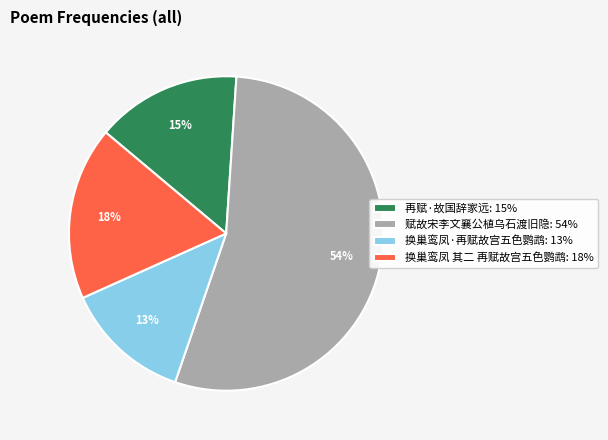

Which slice is the smallest?

换巢鸾凤·再赋故宫五色鹦鹉